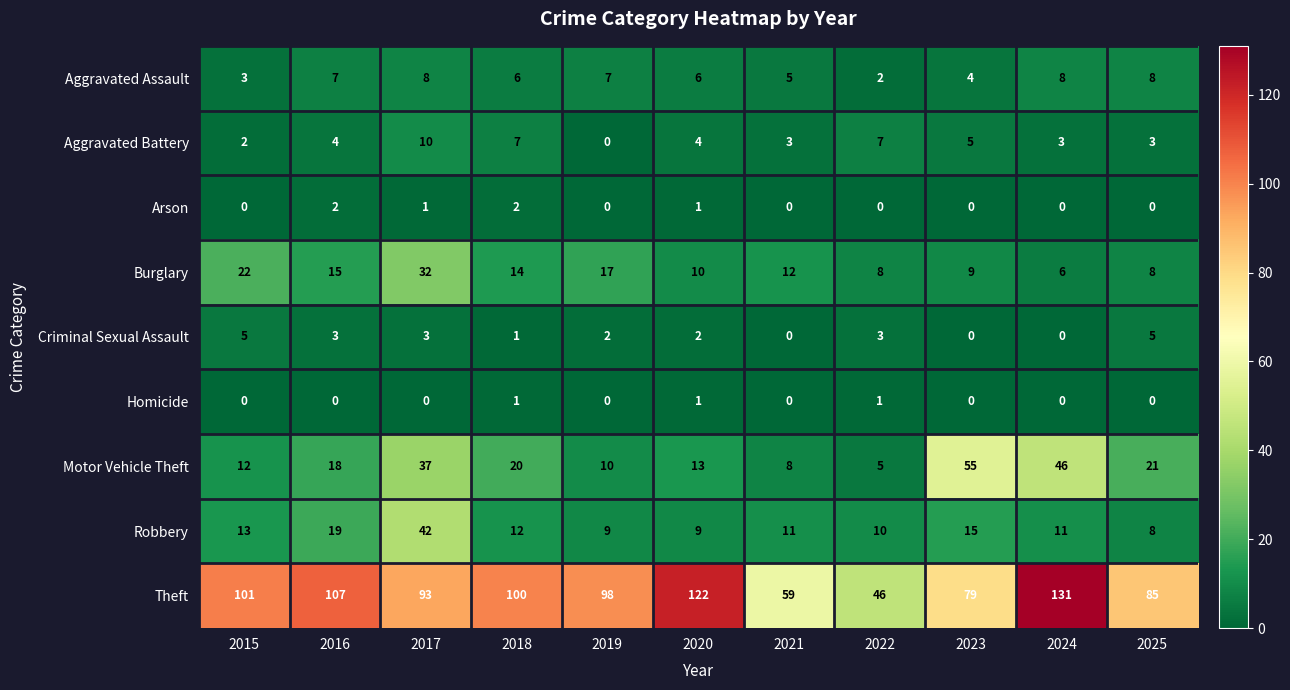

Which series has the largest total across all categories?

Theft